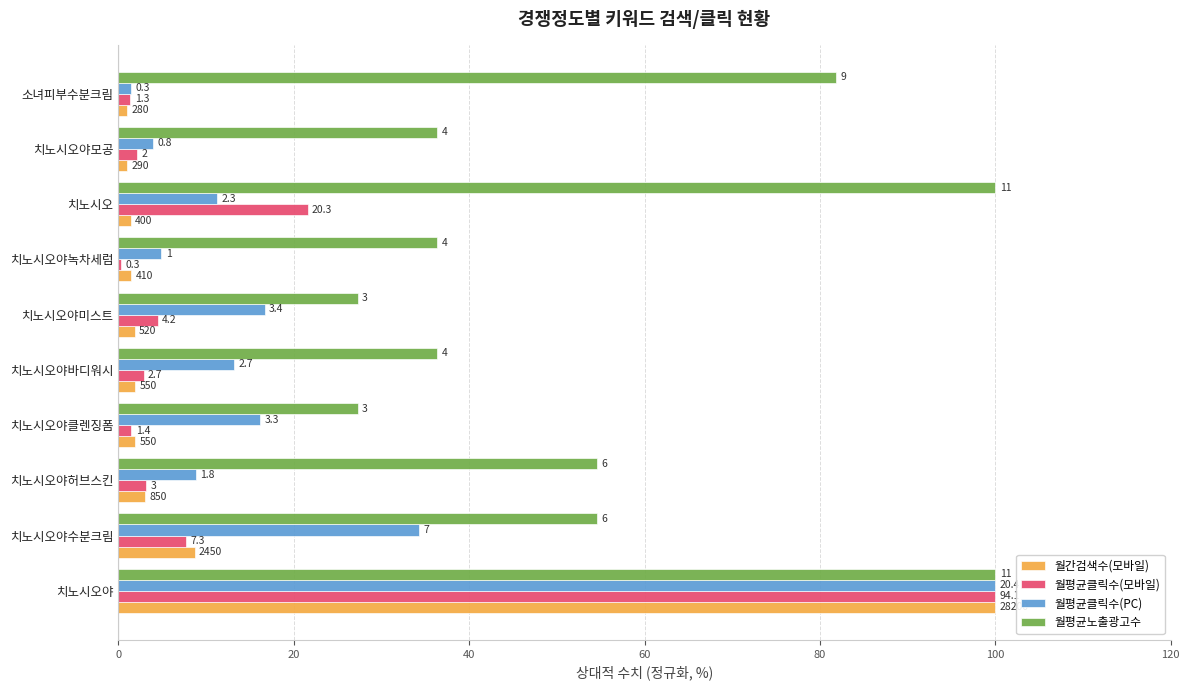

What are all the series names shown in the legend?

월간검색수(모바일), 월평균클릭수(모바일), 월평균클릭수(PC), 월평균노출광고수